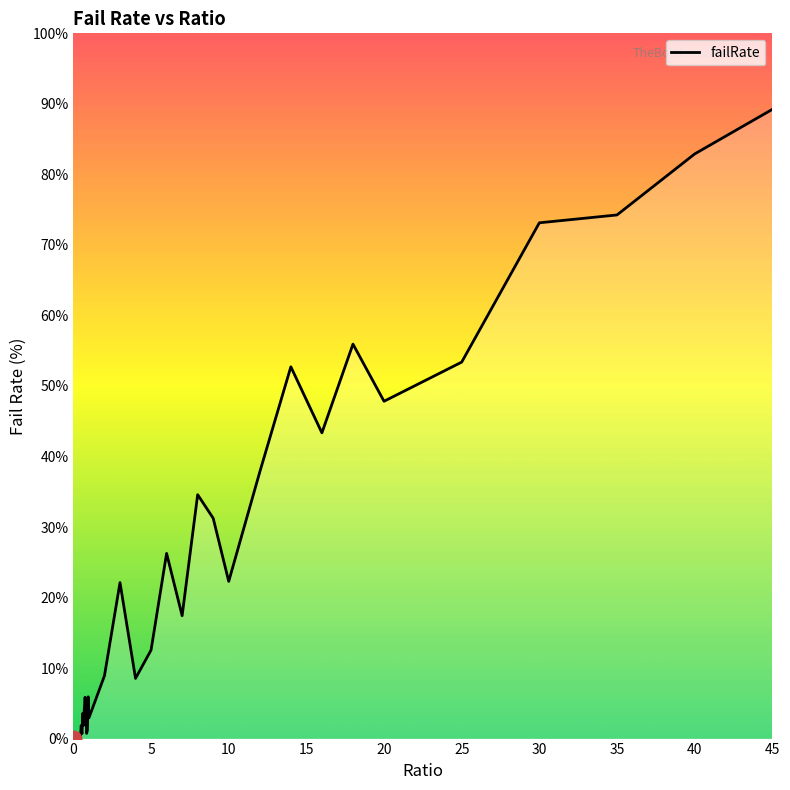

How many lines are shown in the chart?

1